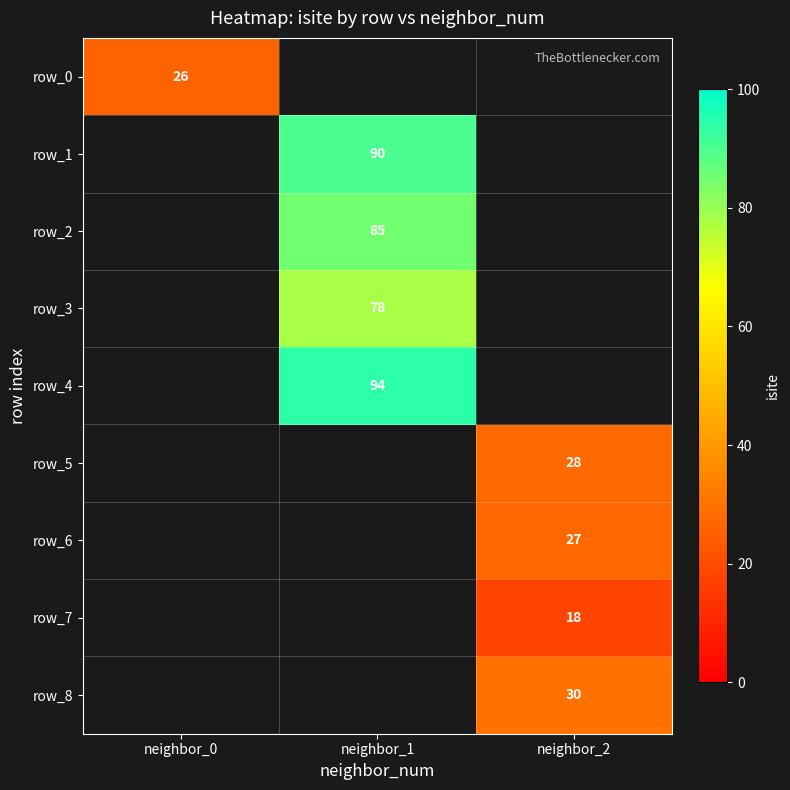

What is the greatest value displayed?

94.0